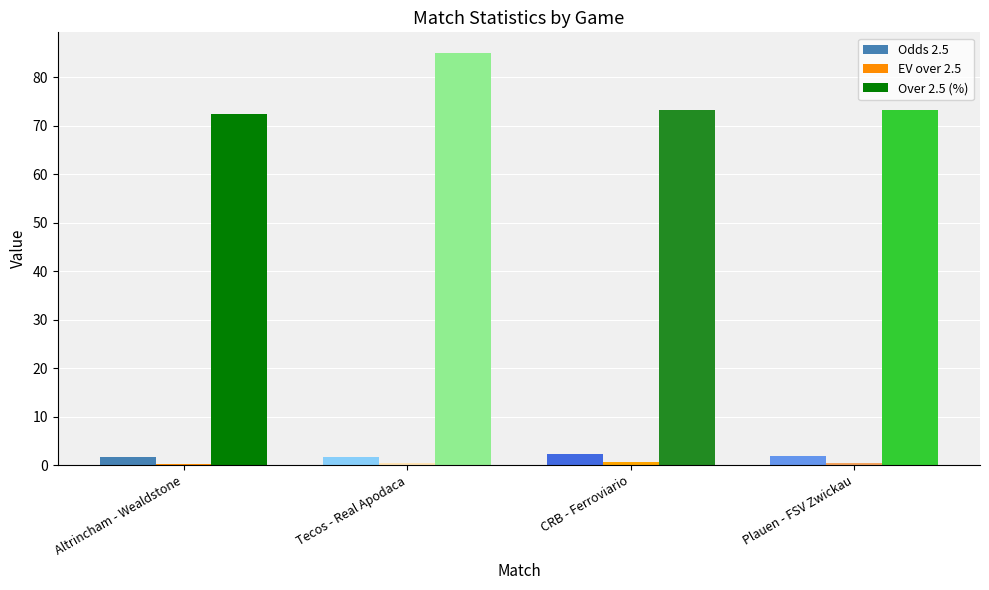

True or false: Over 2.5 (%) has a value of 73.3 at CRB - Ferroviario.

True